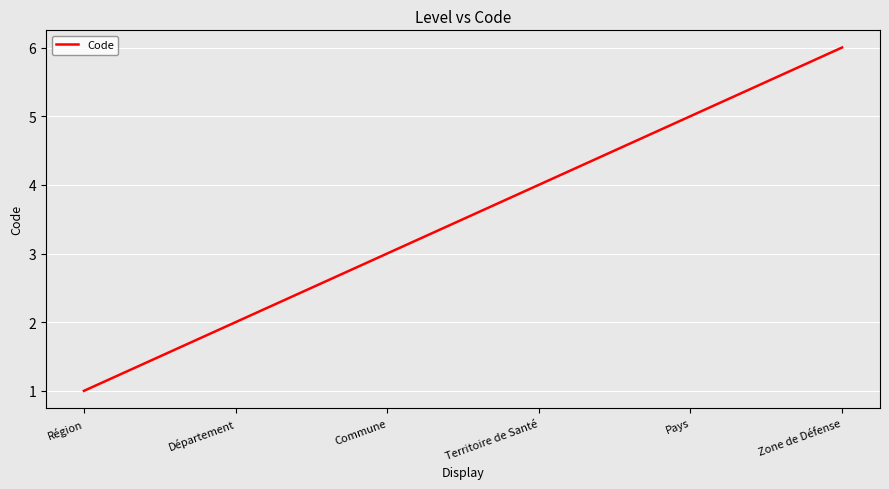

What is the difference between the maximum and minimum values?

5